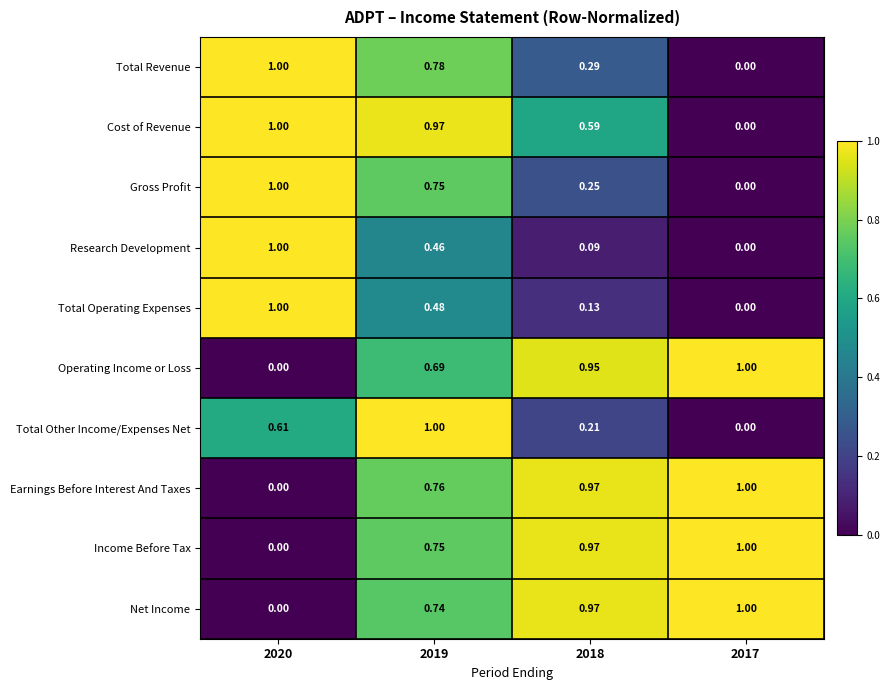

Is the value of Total Revenue at 2020 greater than the value of Net Income at 2020?

Yes